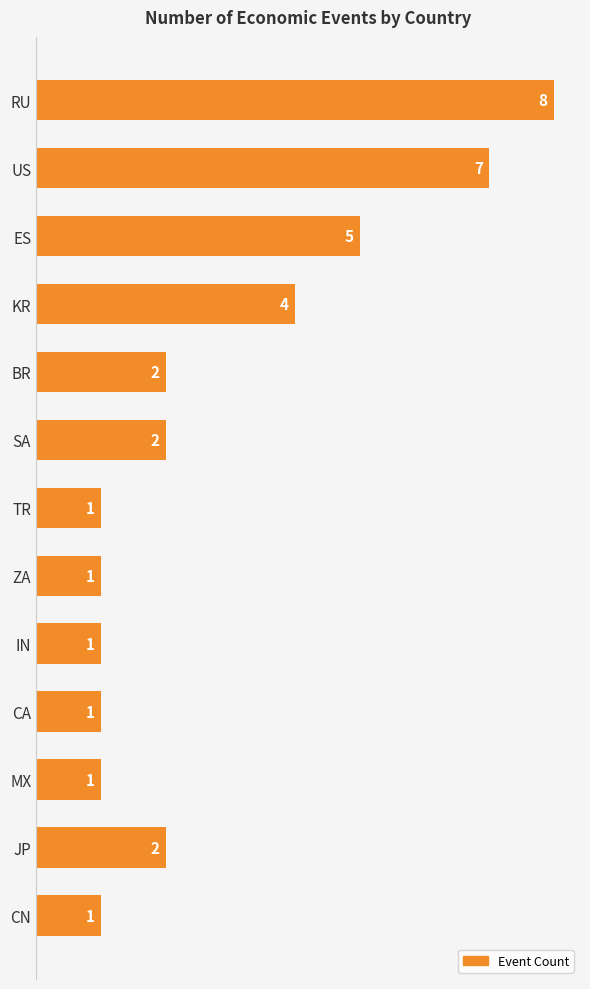

True or false: the data shows 2 at BR.

True